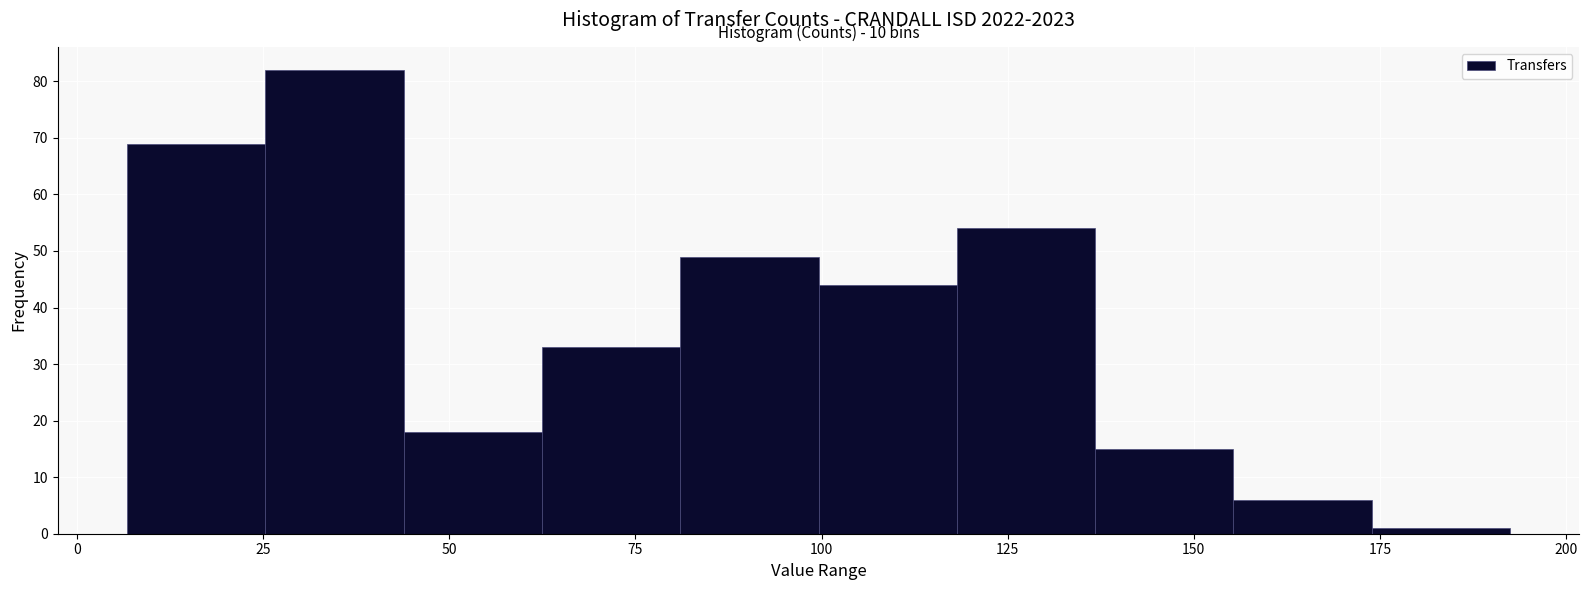

Around what value on the x-axis is the tallest bar? Give the approximate position of its centre, as read against the axis.

35